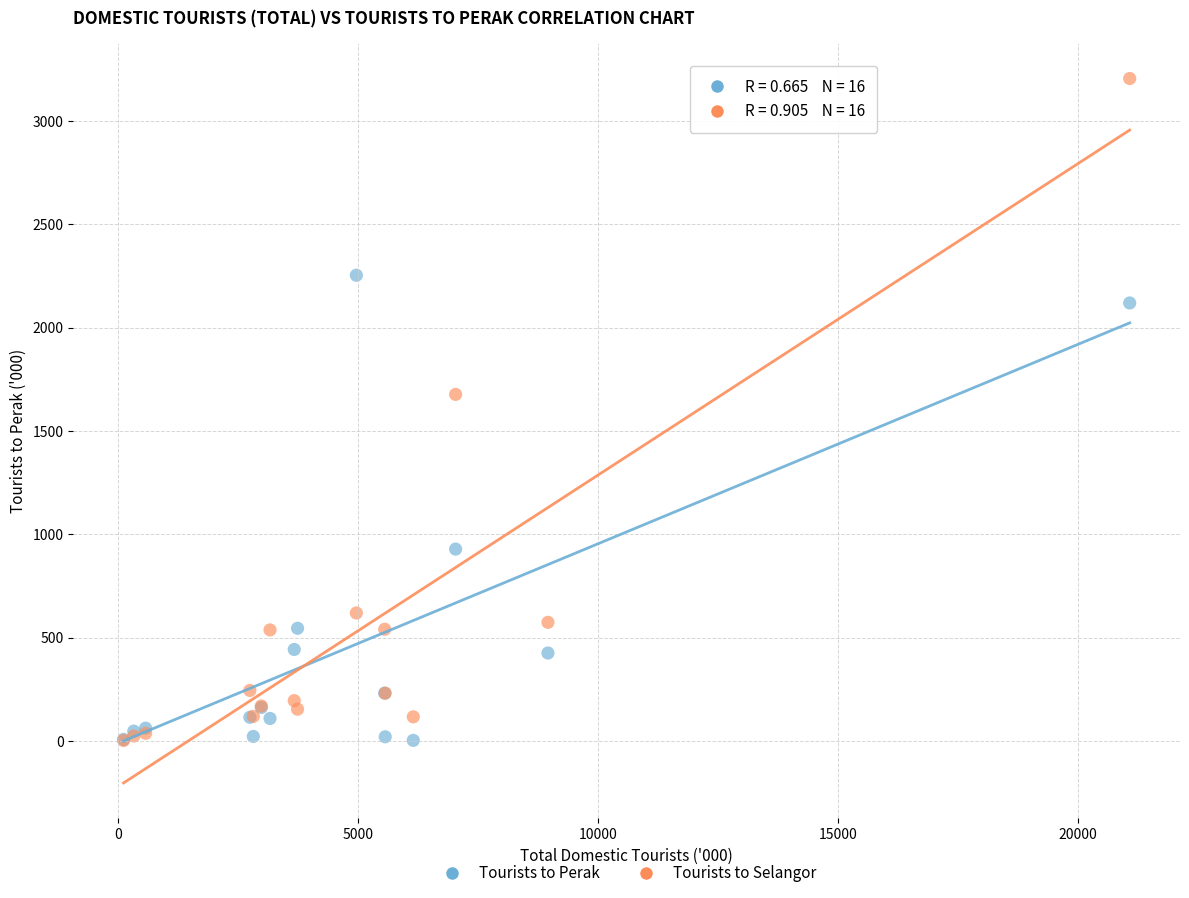

In the Tourists to Selangor series, what Y value is closest to 1604?

1677.6